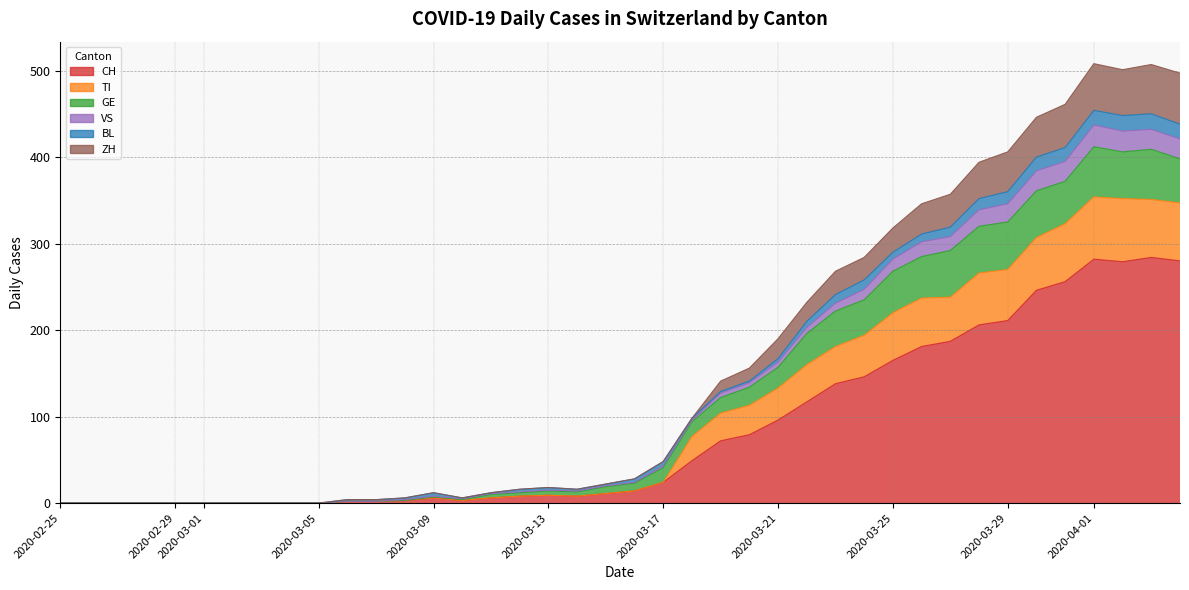

How many values in the ZH series exceed 14?

19